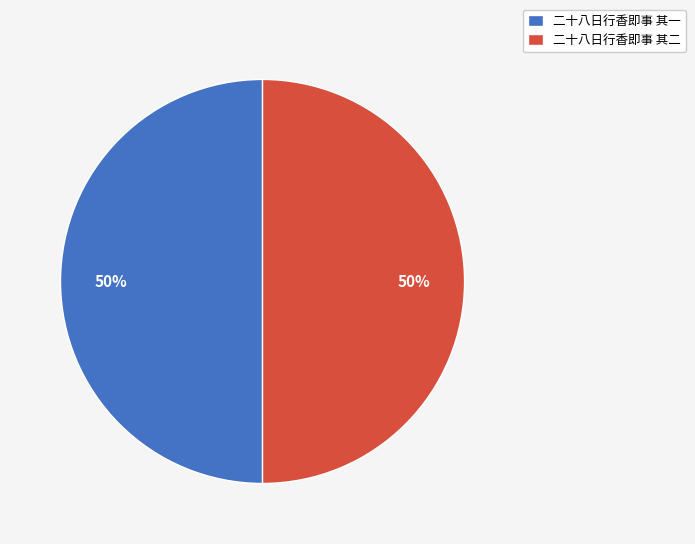

Approximately how many times larger is the value at 二十八日行香即事 其二 compared to 二十八日行香即事 其一?

1.0